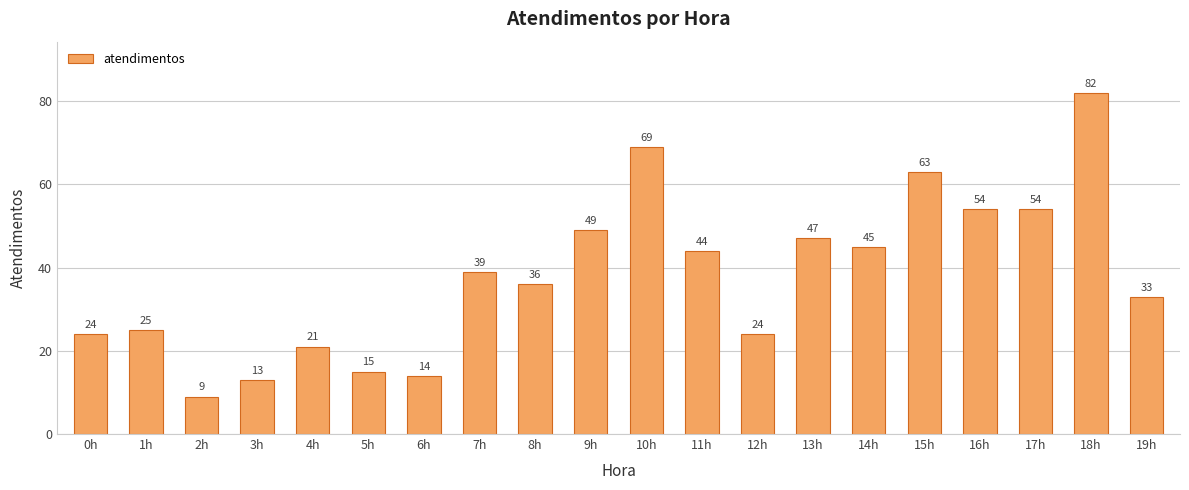

Reading left to right, list all the values displayed in this chart.

24	25	9	13	21	15	14	39	36	49	69	44	24	47	45	63	54	54	82	33